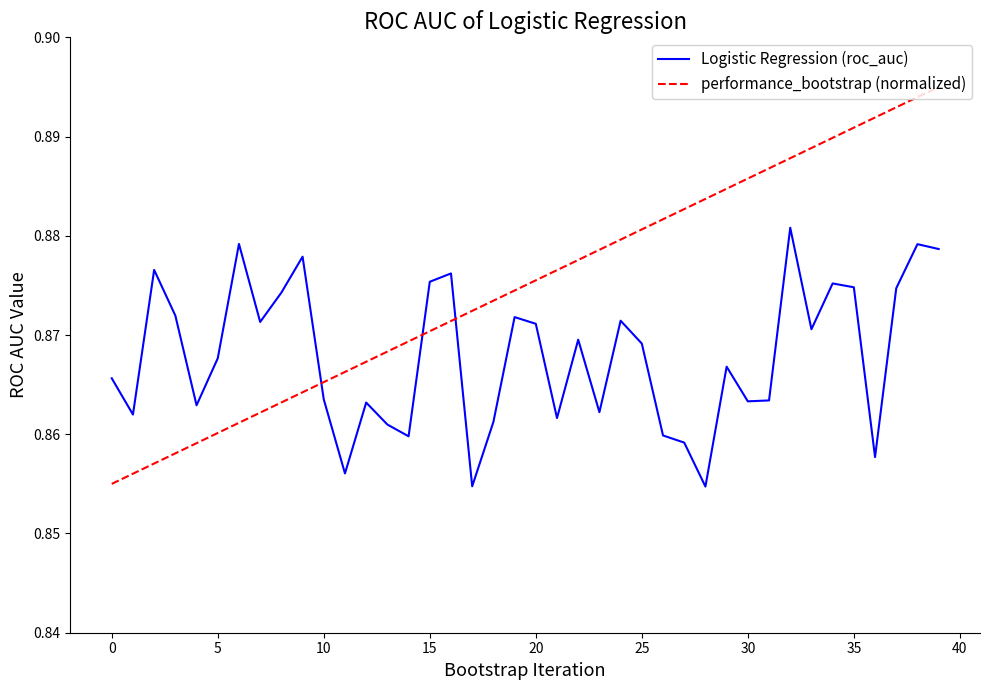

How many times do Logistic Regression (roc_auc) and performance_bootstrap (normalized) cross each other?

3